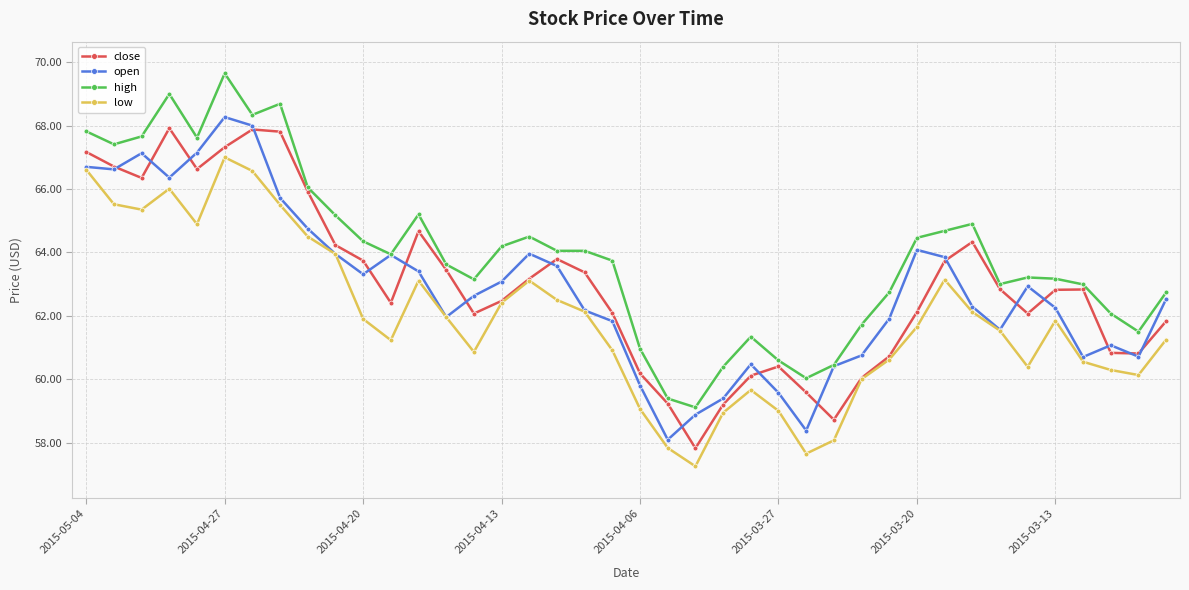

True or false: close has more than 0 interior local peaks.

True